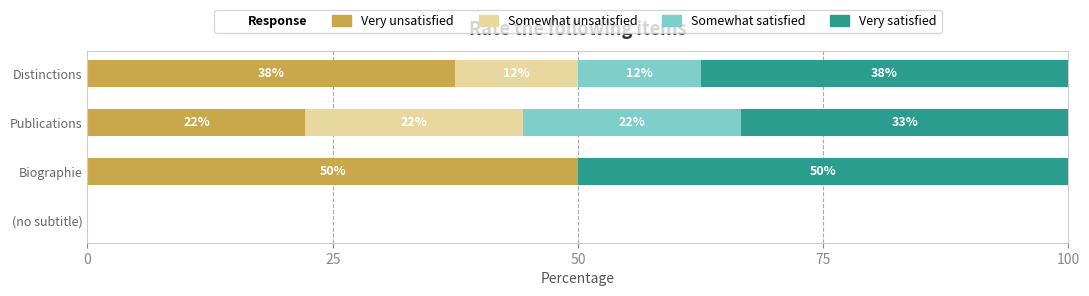

How many positive values does the Very satisfied series have?

3